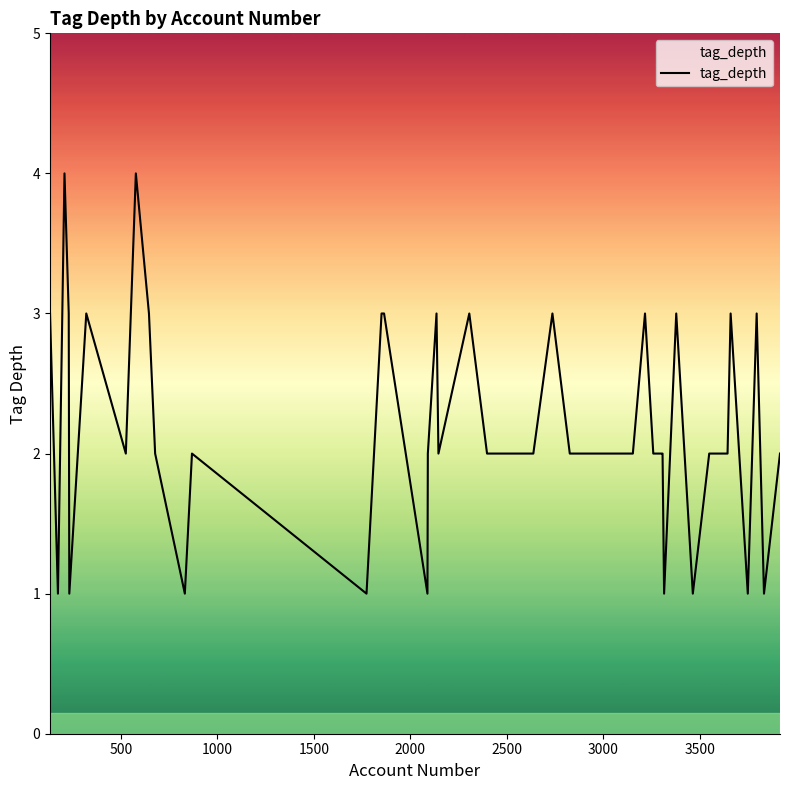

True or false: there are more than 1 points higher than both neighbors.

True